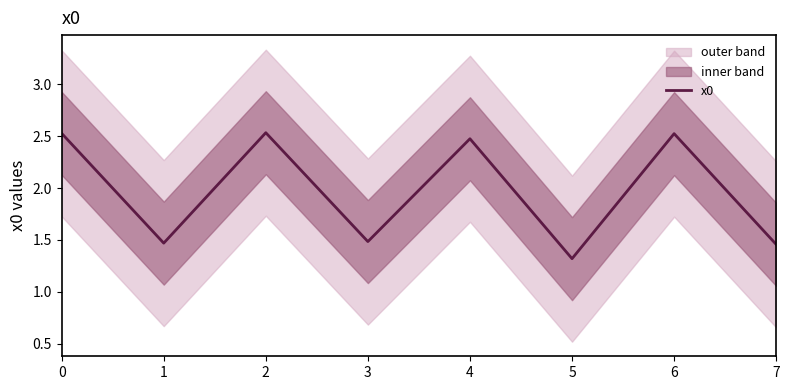

What is the value of the 5th point from the left?

2.5